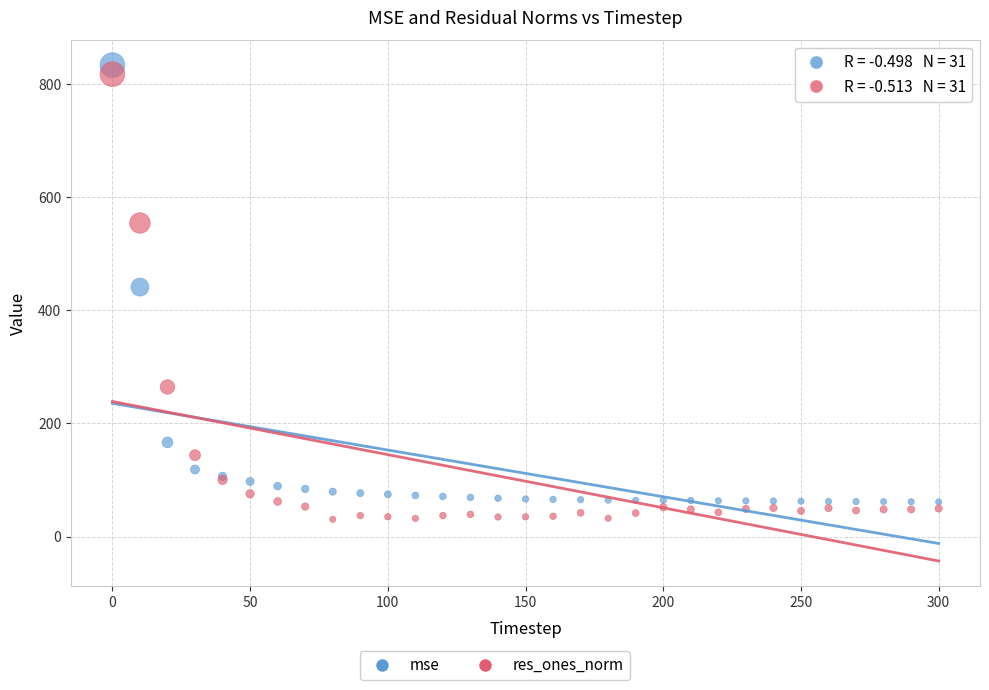

Across all series, what Y value is closest to 431?

440.9